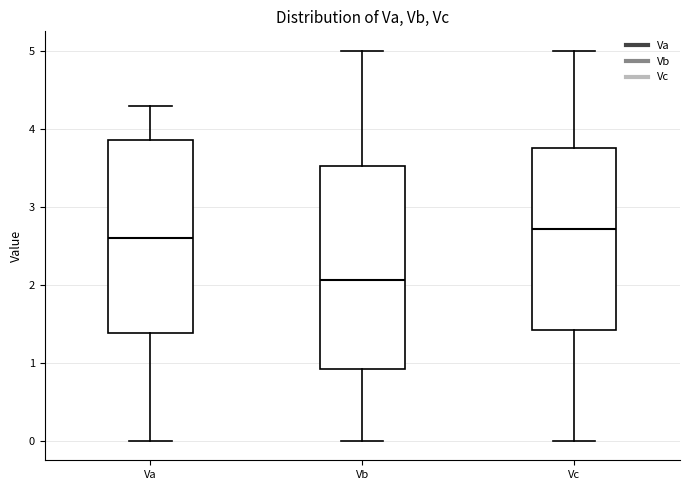

Which box is the tallest, from its lower edge to its upper edge?

Vb